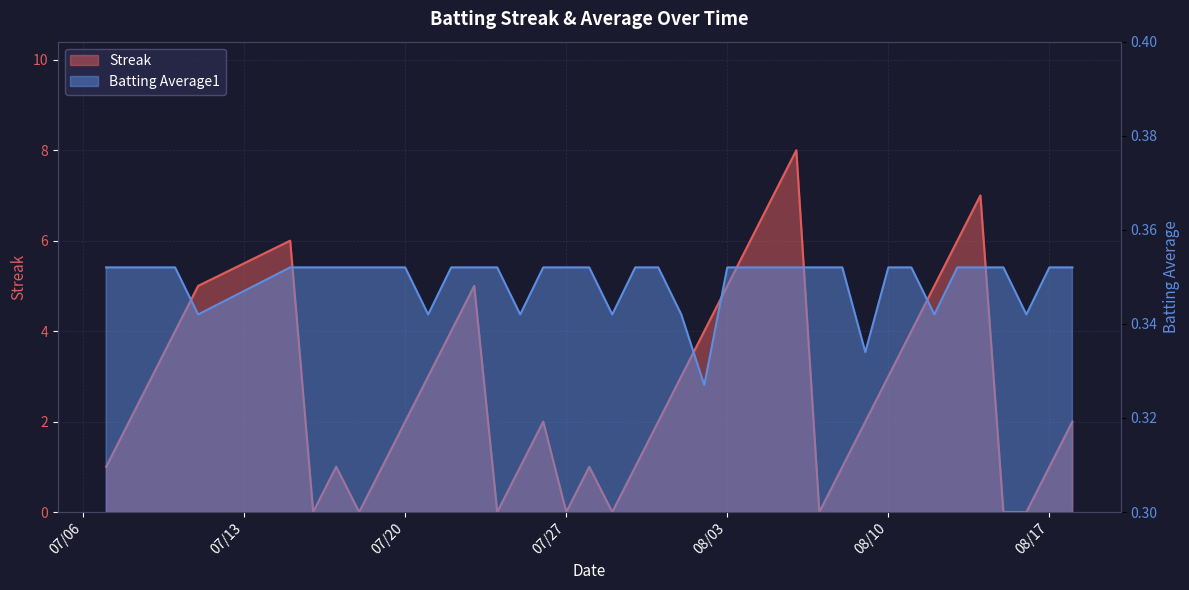

What is the highest value of the Batting Average1 series?

0.4